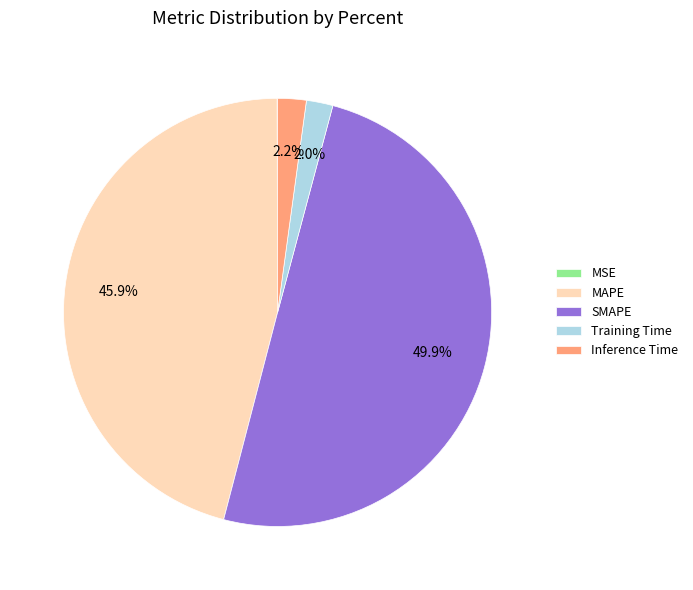

The SMAPE slice represents 50% of the pie. True or false?

True